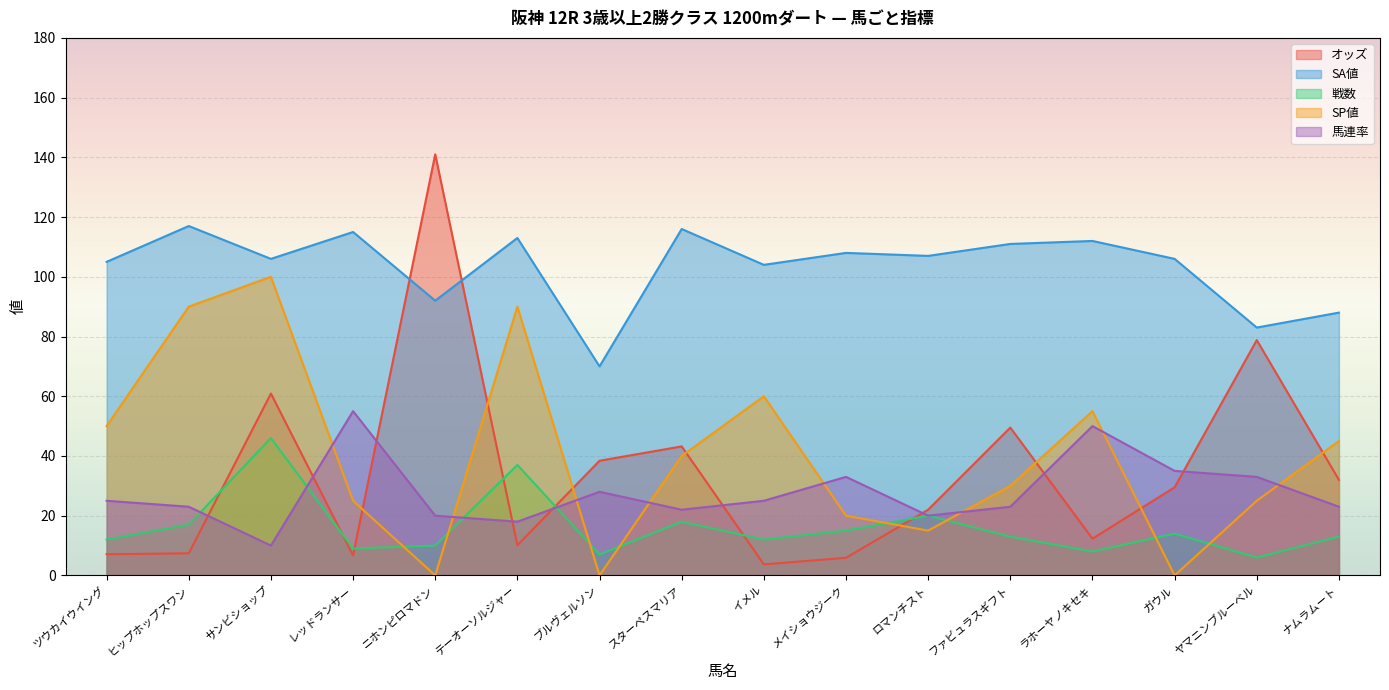

Between which two adjacent categories do オッズ and 馬連率 first intersect?

ヒップホップスワン and サンビショップ